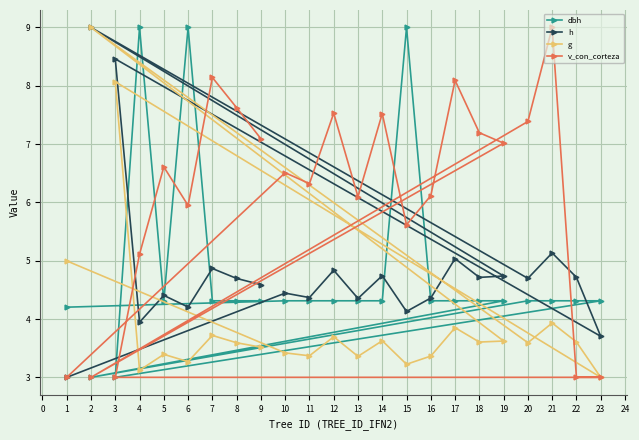

What is the difference between the v_con_corteza values at 17 and 8?

0.5